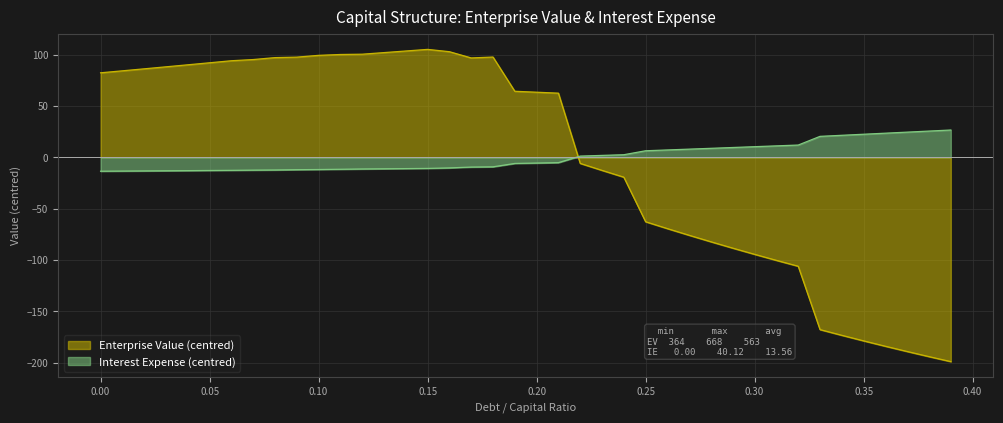

What is the difference between the second highest and minimum values in the enterprise_value series?

302.5